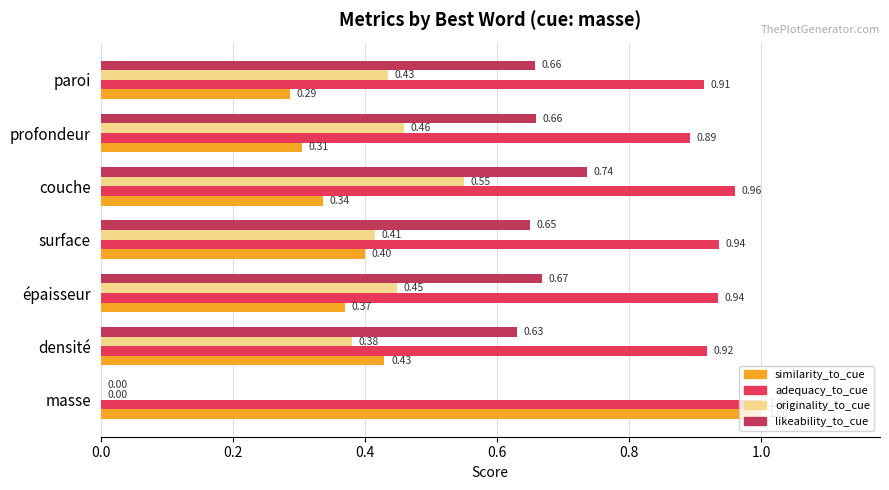

What is the maximum value for adequacy_to_cue?

1.0